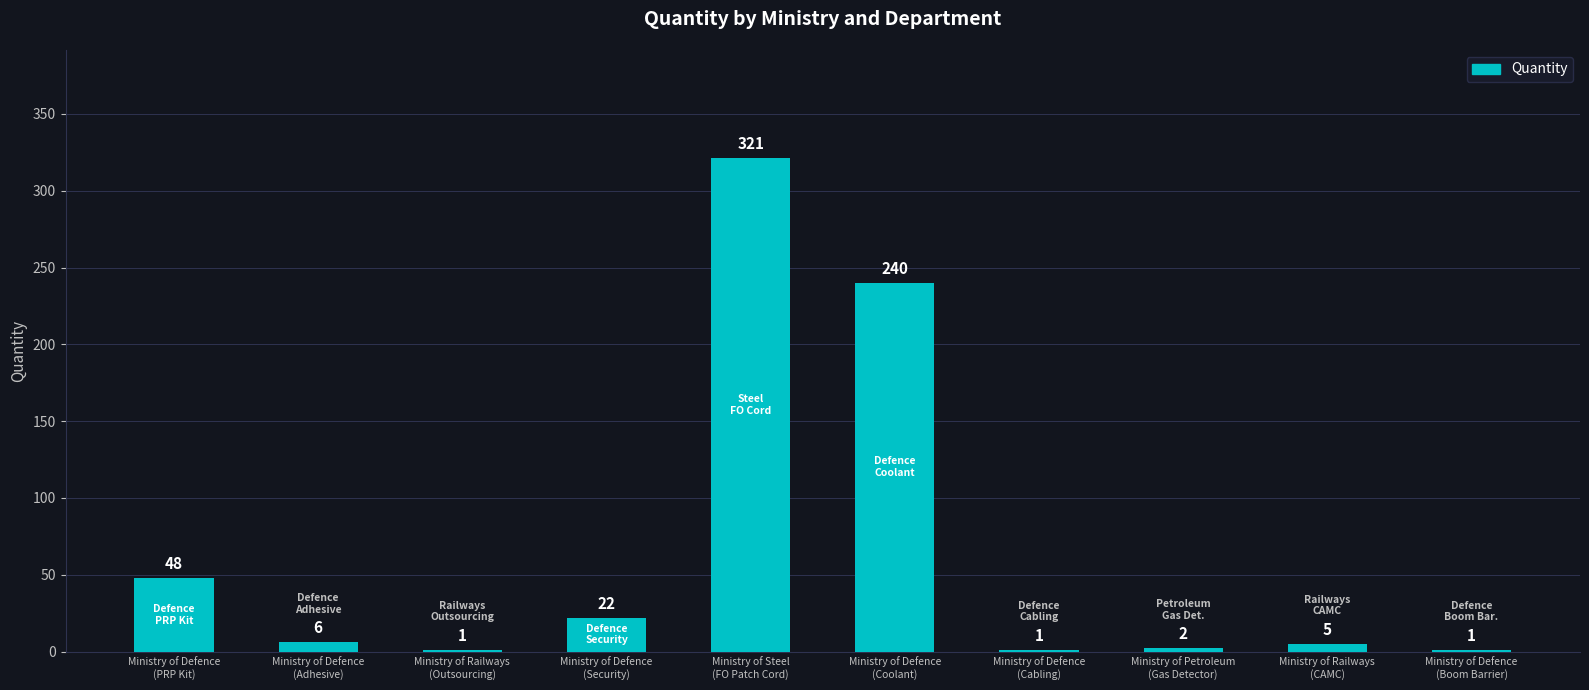

What is the sum of all values?

647